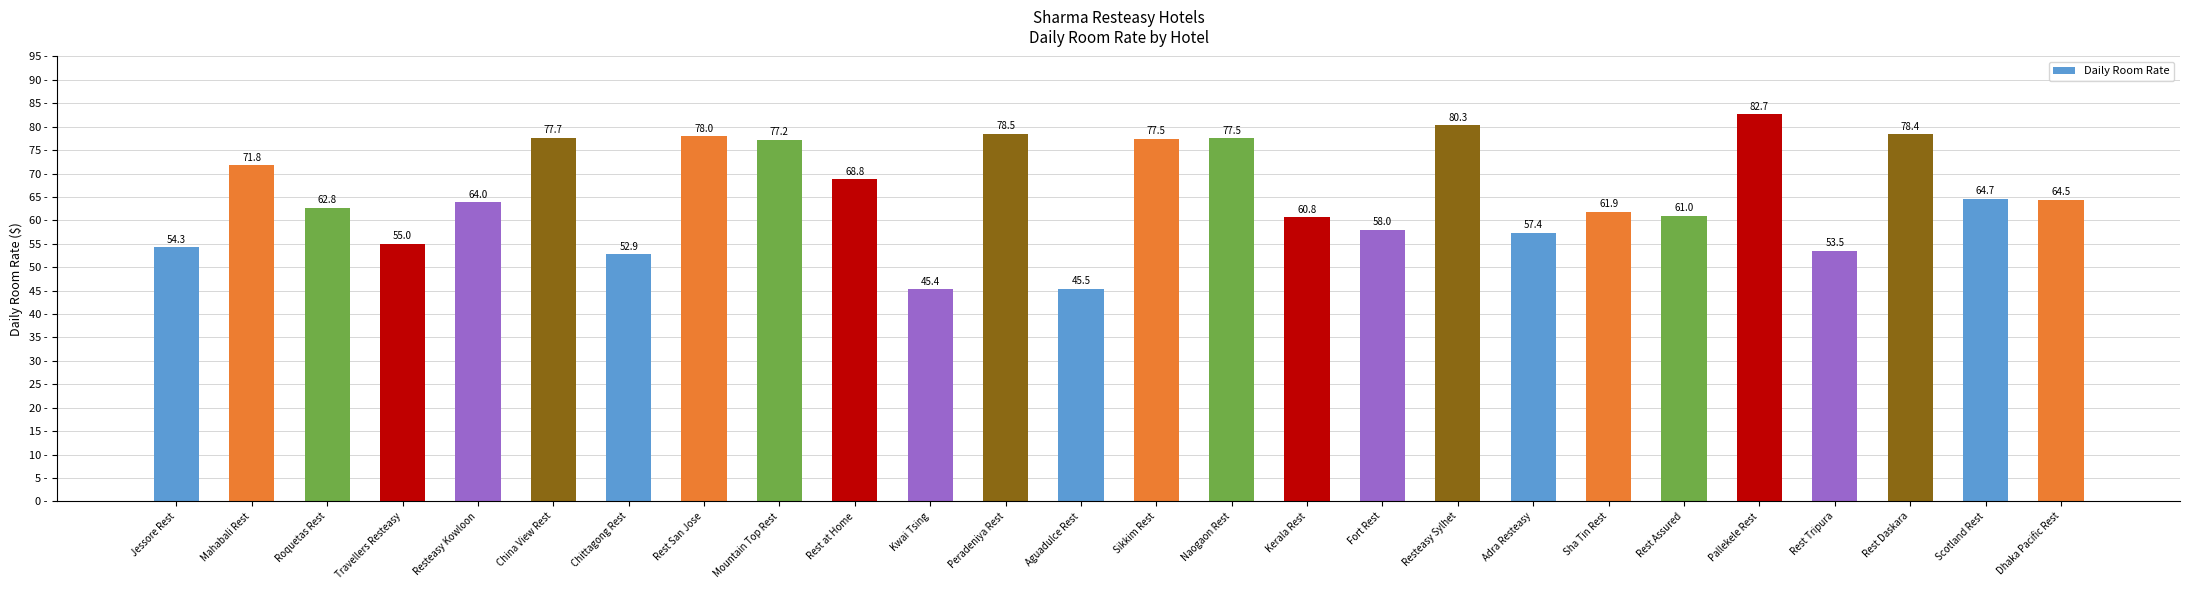

What is the smallest value displayed?

45.4